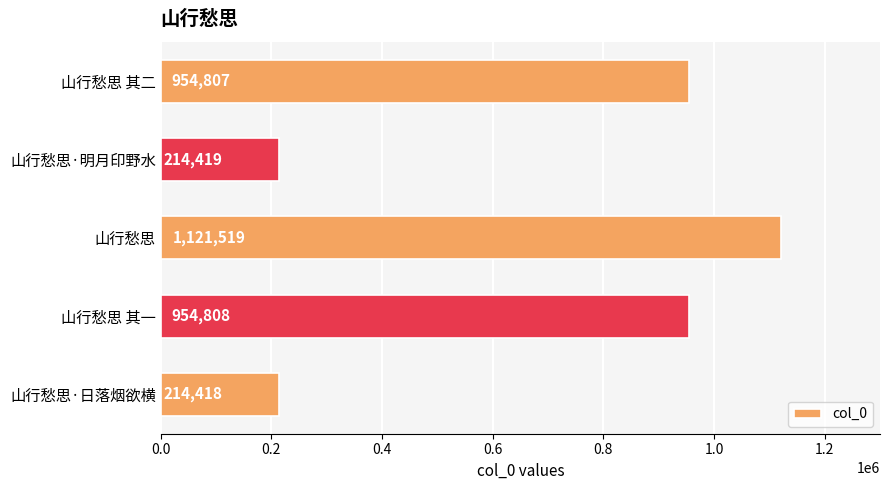

Where is the data nearest to the value 667968?

山行愁思 其二